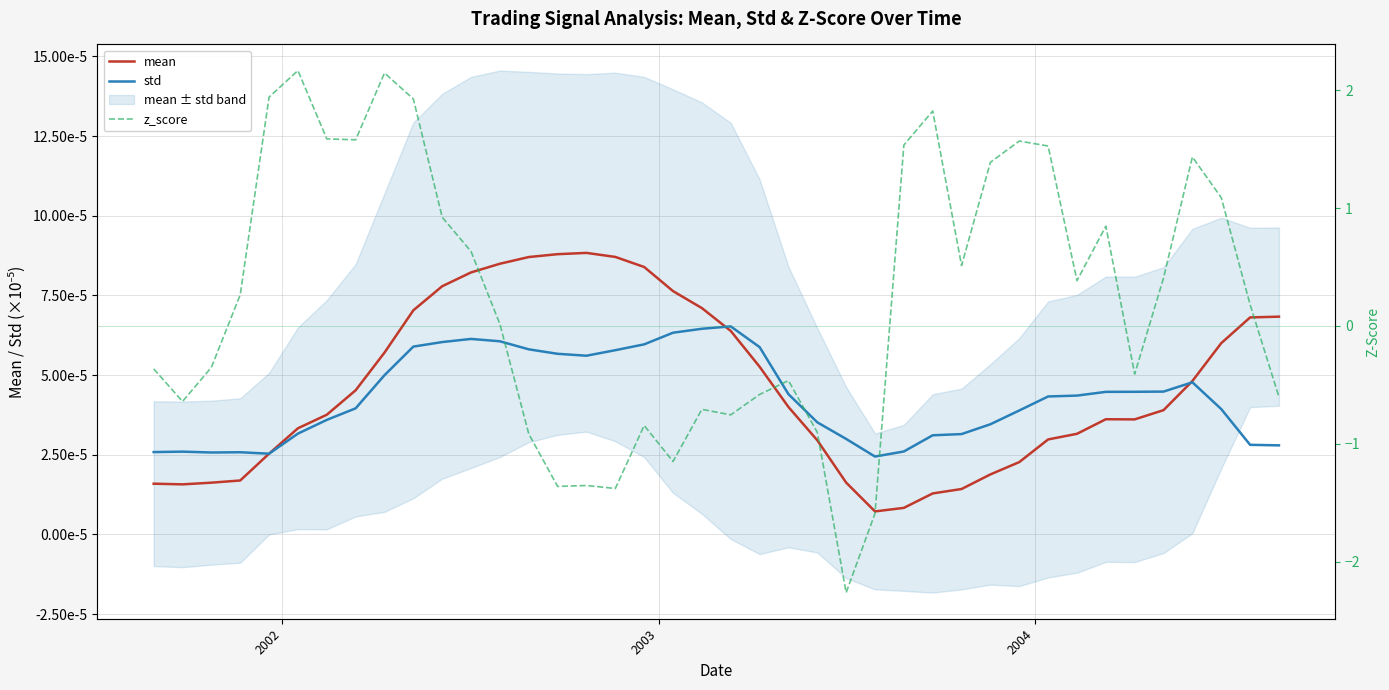

How many intersections are there between std and mean?

3